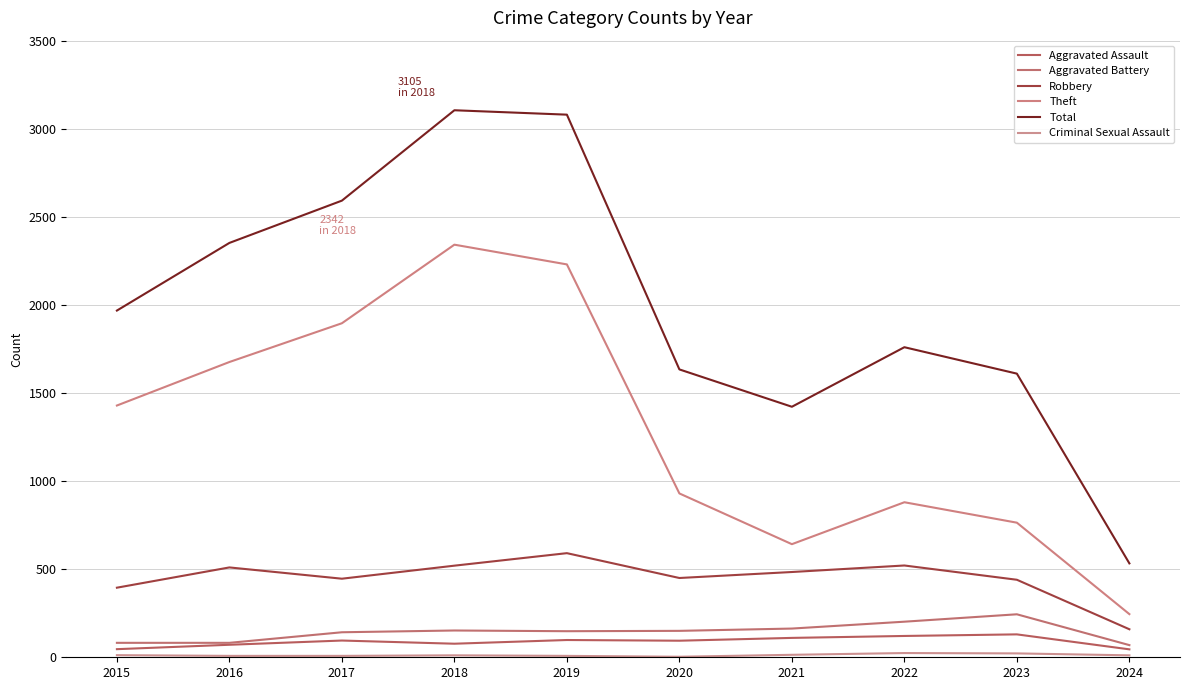

Which category has the lowest value across all series?

2020